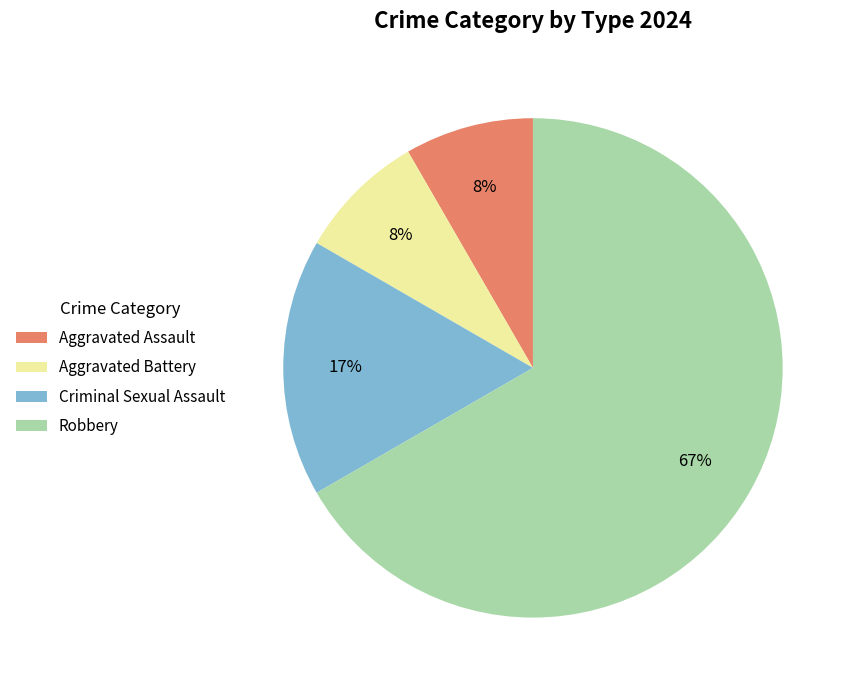

Is there any slice that represents more than half of the pie?

Yes